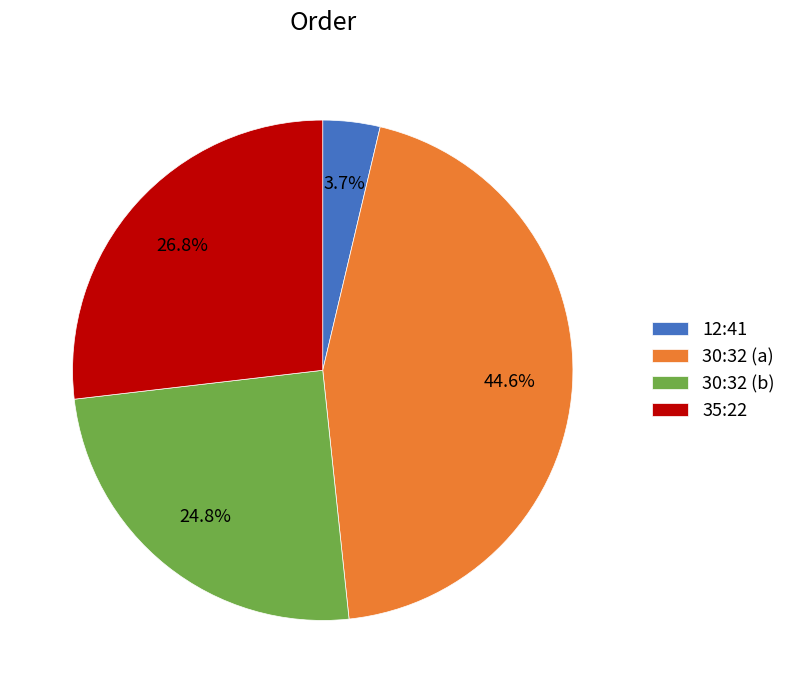

What is the ratio of the value at 30:32 (a) to the value at 35:22?

1.7